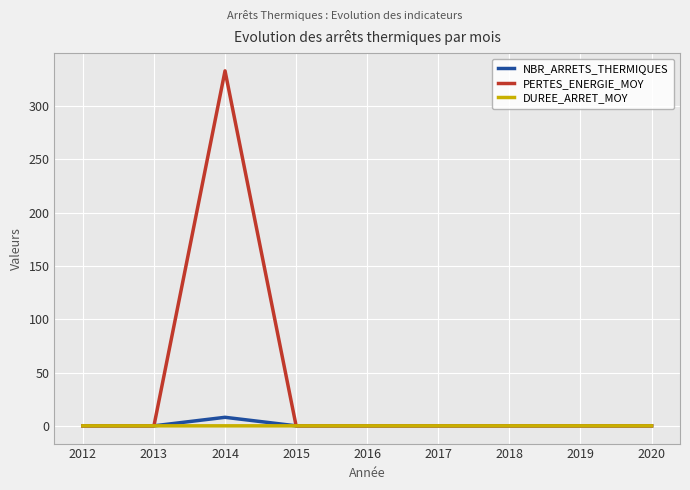

What are all the series names shown in the legend?

NBR_ARRETS_THERMIQUES, PERTES_ENERGIE_MOY, DUREE_ARRET_MOY